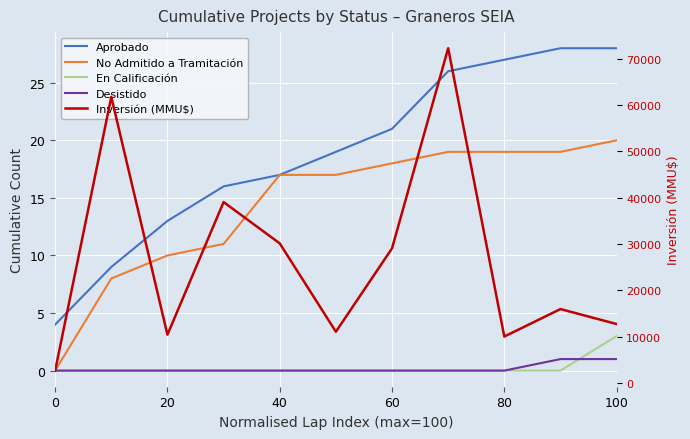

Is this an area chart (filled region under the line)?

No